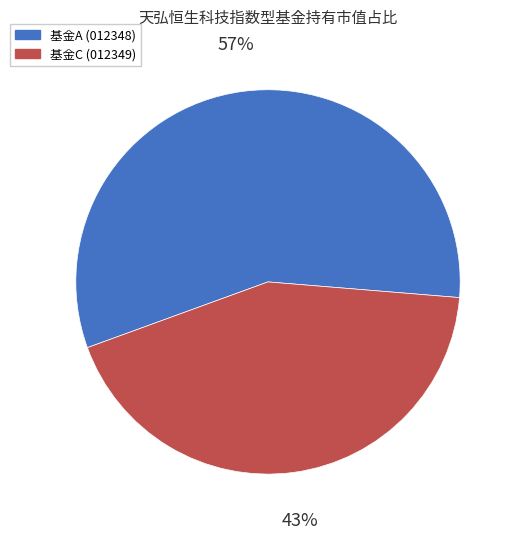

To the nearest percent, what is the combined percentage of 基金A (012348) and 基金C (012349)?

100%